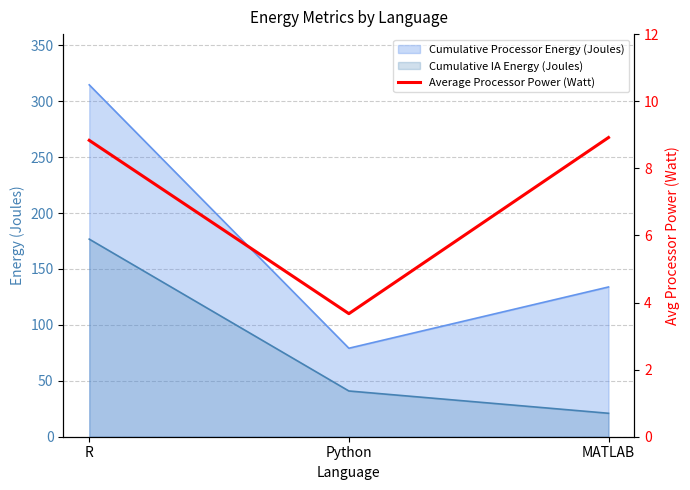

What is the label of the 1st point from the right?

MATLAB